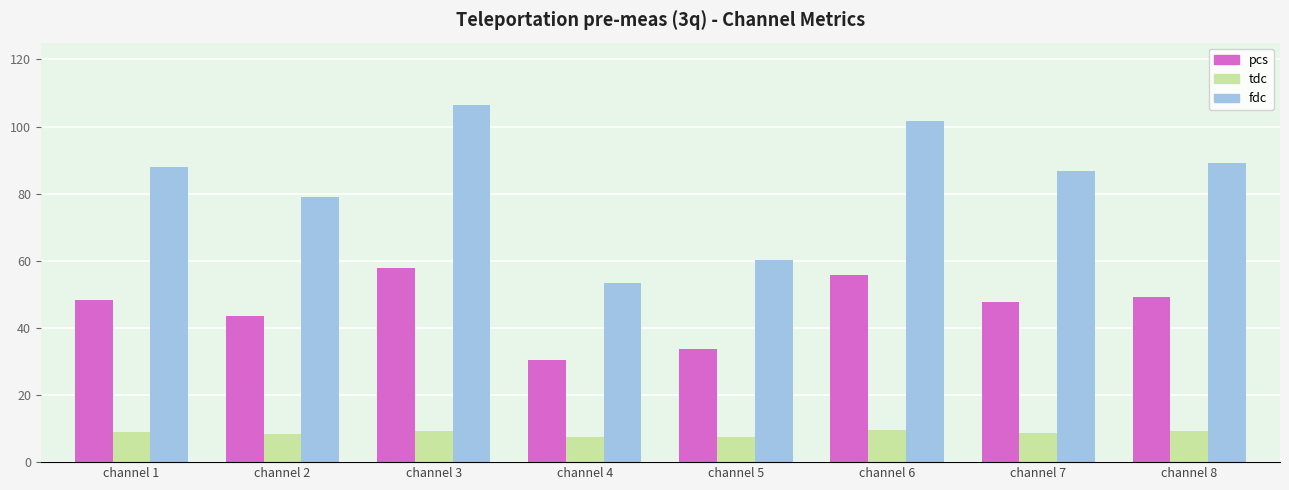

Which category has the highest value across all series?

channel 3